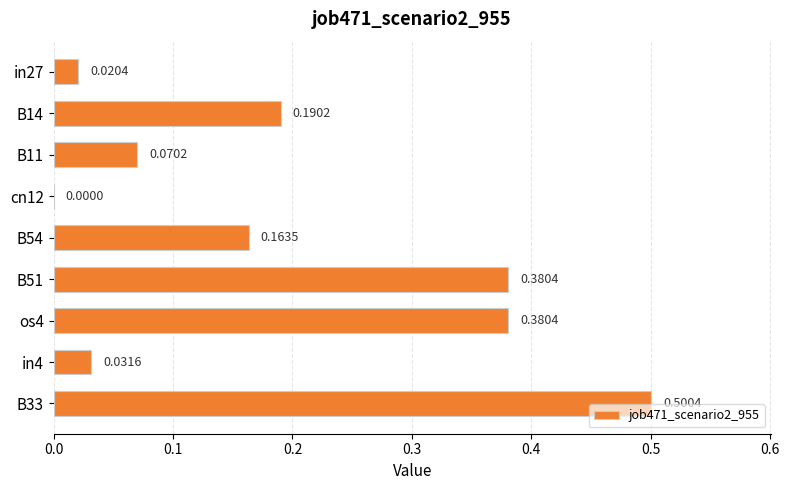

How many values are above zero?

8